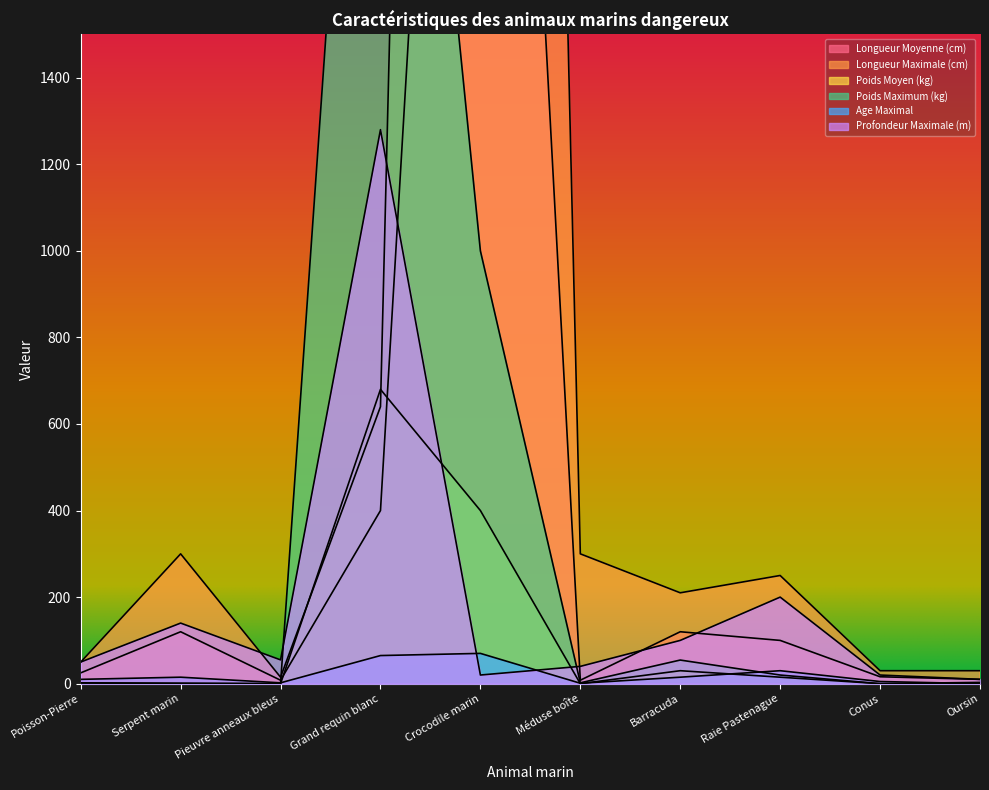

Reading left to right, transcribe all the data shown in this chart.

Longueur Moyenne (cm): Poisson-Pierre=25.0	Serpent marin=120.0	Pieuvre anneaux bleus=8.0	Grand requin blanc=400.0	Crocodile marin=4300.0	Méduse boîte=8.0	Barracuda=120.0	Raie Pastenague=100.0	Conus=16.0	Oursin=10.0
Longueur Maximale (cm): Poisson-Pierre=50.0	Serpent marin=300.0	Pieuvre anneaux bleus=15.0	Grand requin blanc=640.0	Crocodile marin=10000.0	Méduse boîte=300.0	Barracuda=210.0	Raie Pastenague=250.0	Conus=30.0	Oursin=30.0
Poids Moyen (kg): Poisson-Pierre=1.5	Serpent marin=0.4	Pieuvre anneaux bleus=0.1	Grand requin blanc=680.0	Crocodile marin=400.0	Méduse boîte=0.1	Barracuda=30.0	Raie Pastenague=15.0	Conus=0.0	Oursin=0.0
Poids Maximum (kg): Poisson-Pierre=2.0	Serpent marin=1.2	Pieuvre anneaux bleus=0.1	Grand requin blanc=3300.0	Crocodile marin=1000.0	Méduse boîte=2.0	Barracuda=54.6	Raie Pastenague=20.0	Conus=0.1	Oursin=3.0
Age Maximal: Poisson-Pierre=10.0	Serpent marin=15.0	Pieuvre anneaux bleus=2.0	Grand requin blanc=65.0	Crocodile marin=70.0	Méduse boîte=1.0	Barracuda=15.0	Raie Pastenague=30.0	Conus=5.0	Oursin=0.0
Profondeur Maximale (m): Poisson-Pierre=50.0	Serpent marin=140.0	Pieuvre anneaux bleus=55.0	Grand requin blanc=1280.0	Crocodile marin=20.0	Méduse boîte=40.0	Barracuda=100.0	Raie Pastenague=200.0	Conus=20.0	Oursin=10.0